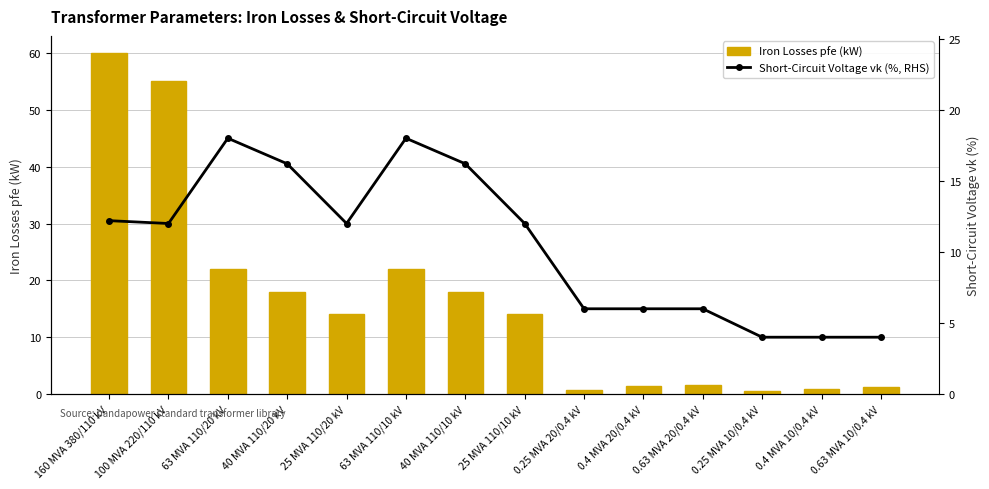

The Iron Losses pfe (kW) series shows 22.0 at 63 MVA 110/10 kV. True or false?

True